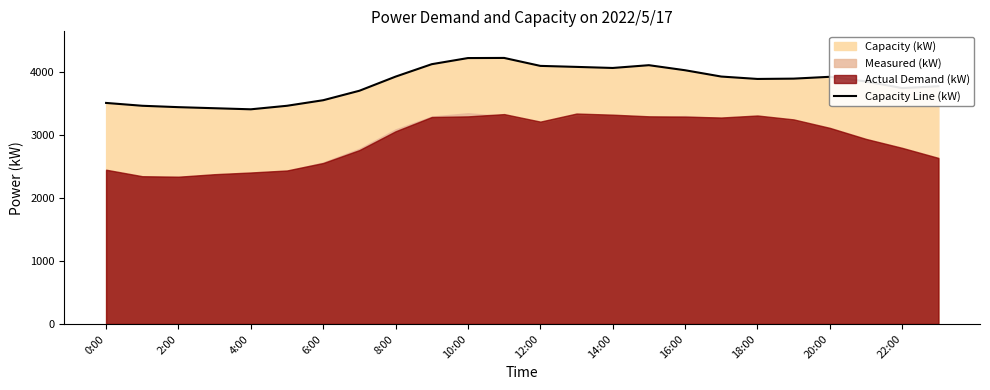

What is the highest value of the Capacity Line (kW) series?

4215